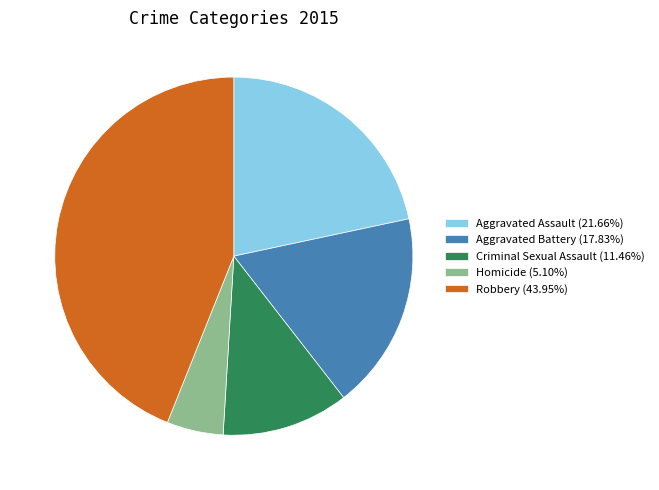

What is the largest slice in the pie chart?

Robbery